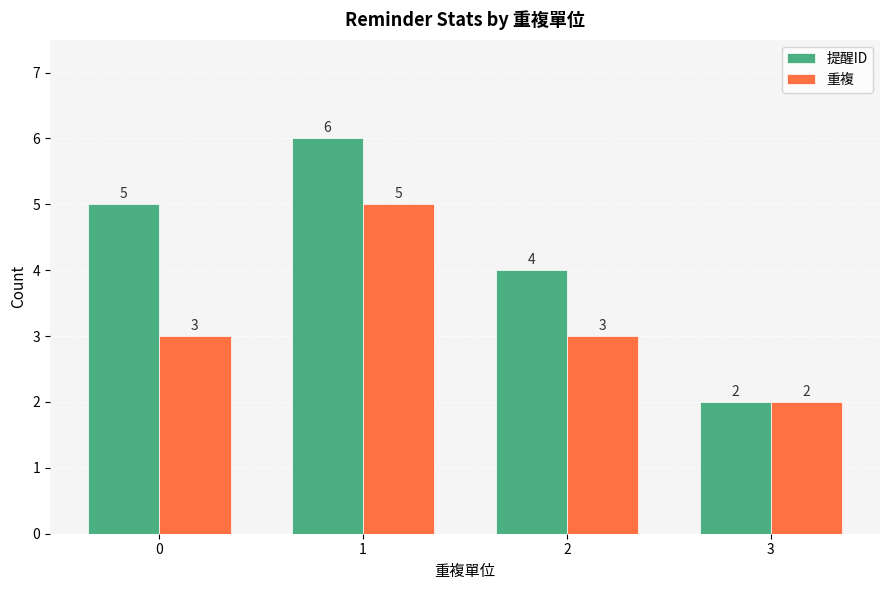

Reading left to right, extract all data points from this chart.

提醒ID: 5	6	4	2
重複: 3	5	3	2